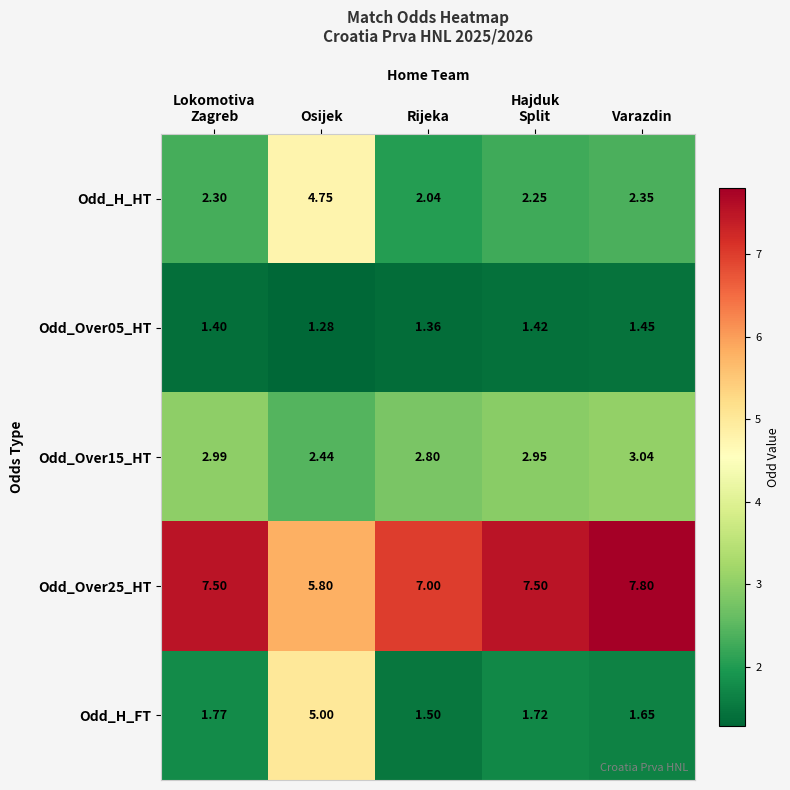

Between Osijek and Rijeka, which series saw the biggest shift?

Odd_H_FT